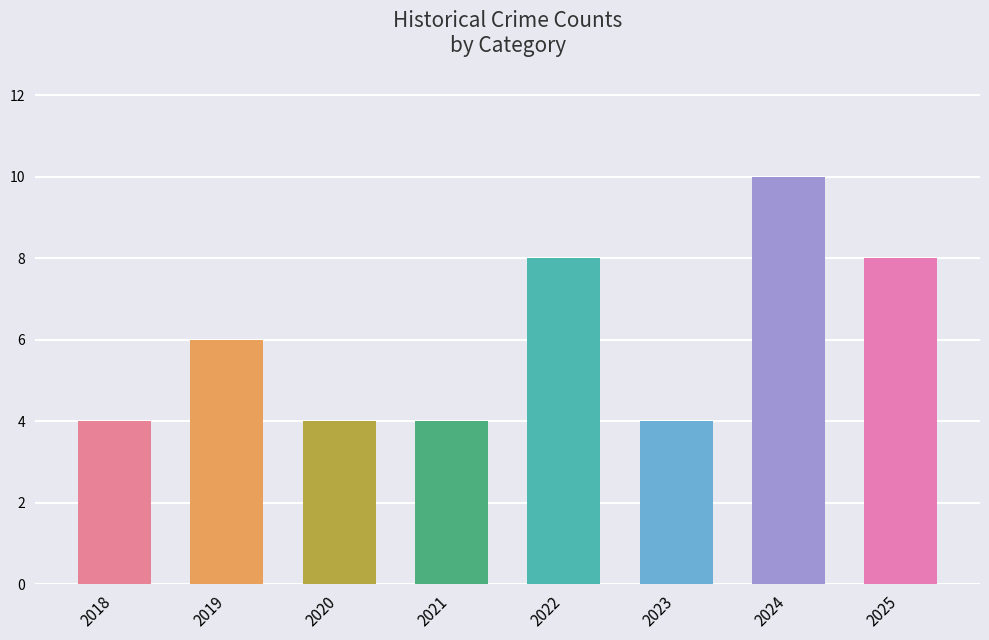

Read the value at 2024.

10